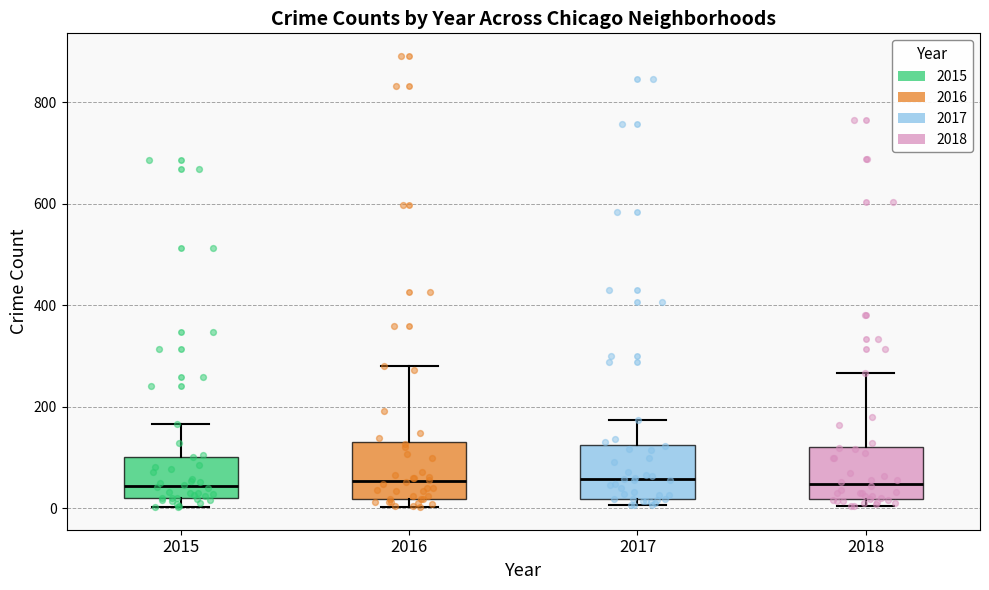

Reading left to right, read every box against the y-axis: the position of its median line, the range the box covers, and the ends of its whiskers. The values are not printed on the chart, so give them approximately, as read against the axis.

2015: median 40, box 20 to 100, whiskers 0 to 160
2016: median 60, box 20 to 140, whiskers 0 to 280
2017: median 60, box 20 to 120, whiskers 0 to 180
2018: median 40, box 20 to 120, whiskers 0 to 260